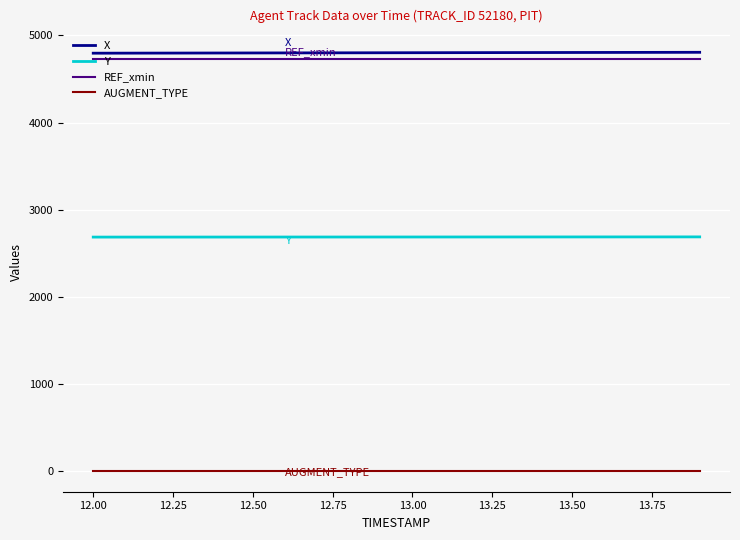

Does the chart display data point markers on the line(s)?

No